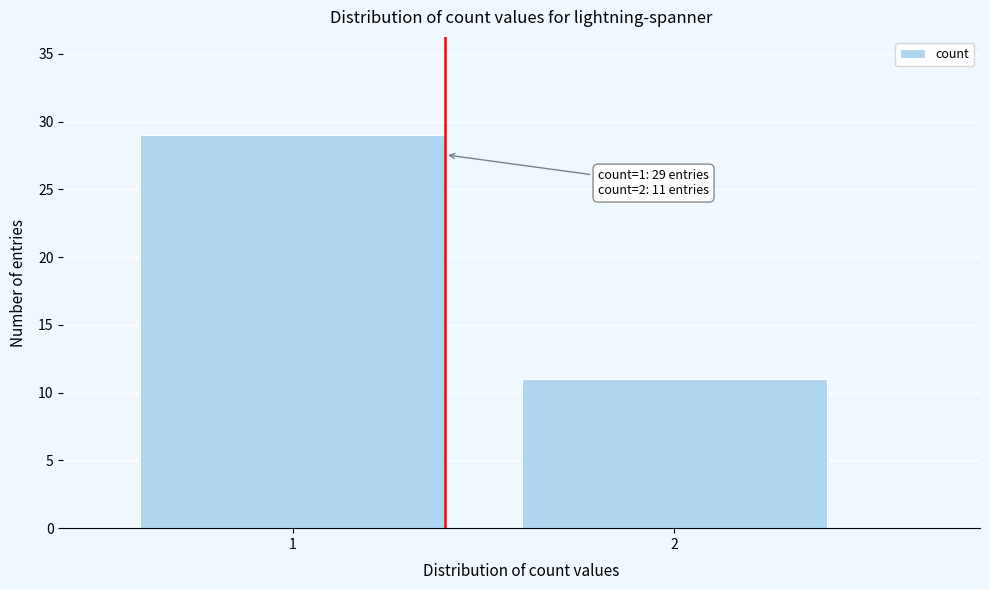

Reading left to right, what are all the values shown in this chart?

29	11